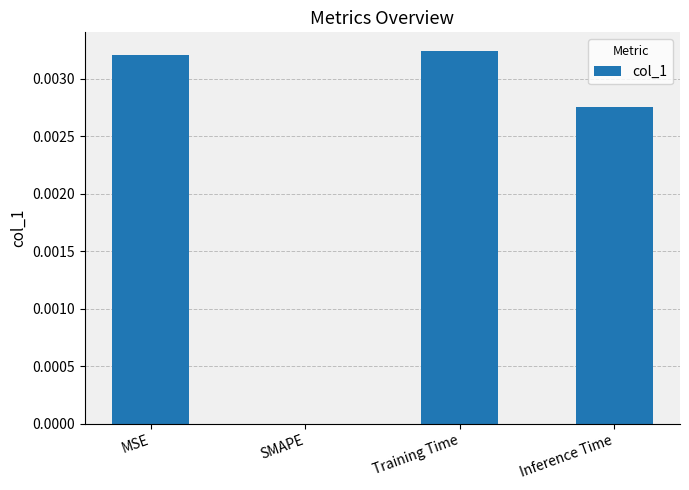

True or false: the data shows 0.0 at Training Time.

True